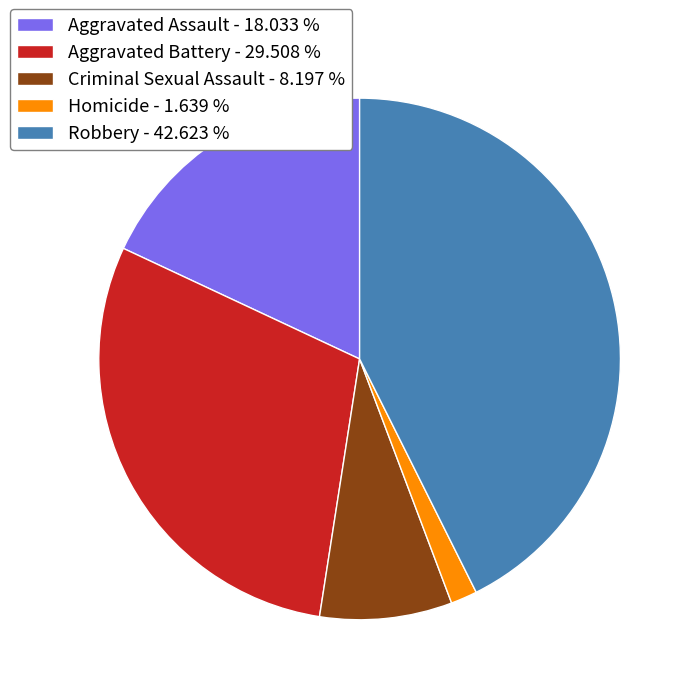

What is the largest slice in the pie chart?

Robbery